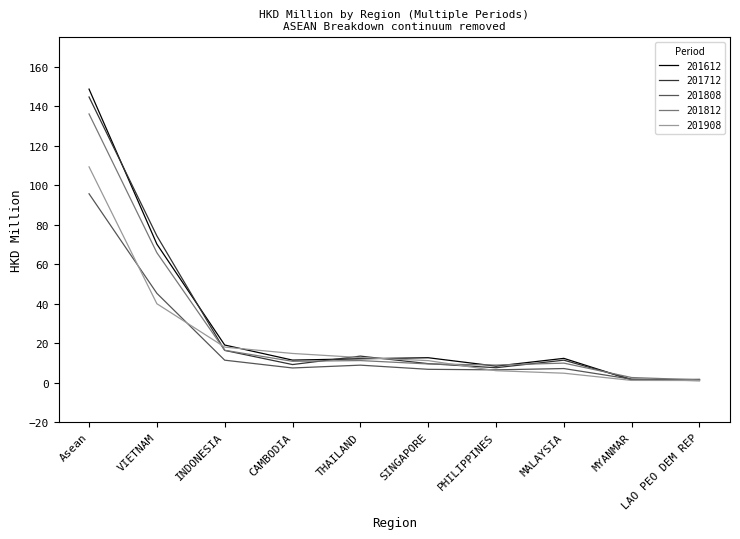

What is the difference between the highest and lowest values at INDONESIA?

7.7